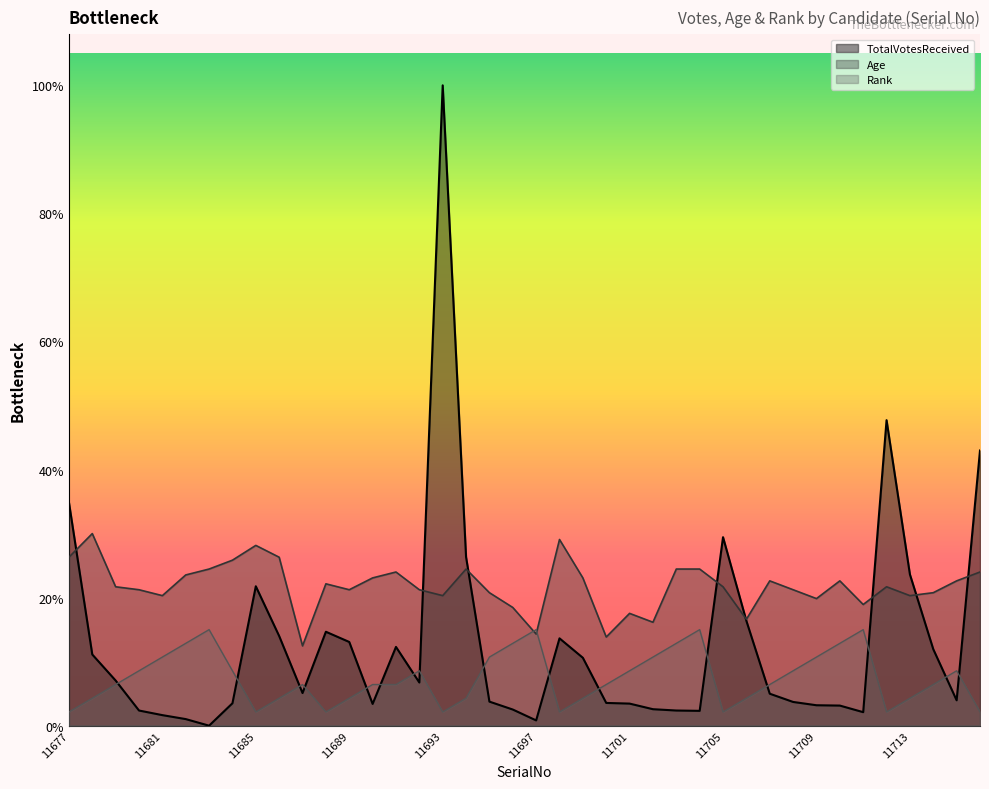

What is the value of the Age point at the 2nd from the left?

582.9